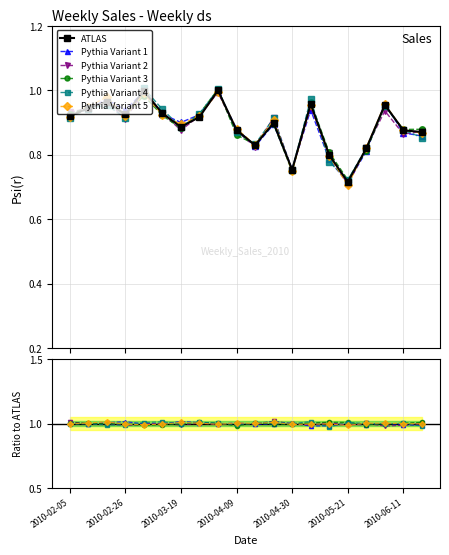

Rank the series at 2010-05-21 from lowest to highest value.

ATLAS, Pythia Variant 3, Pythia Variant 5, Pythia Variant 1, Pythia Variant 2, Pythia Variant 4